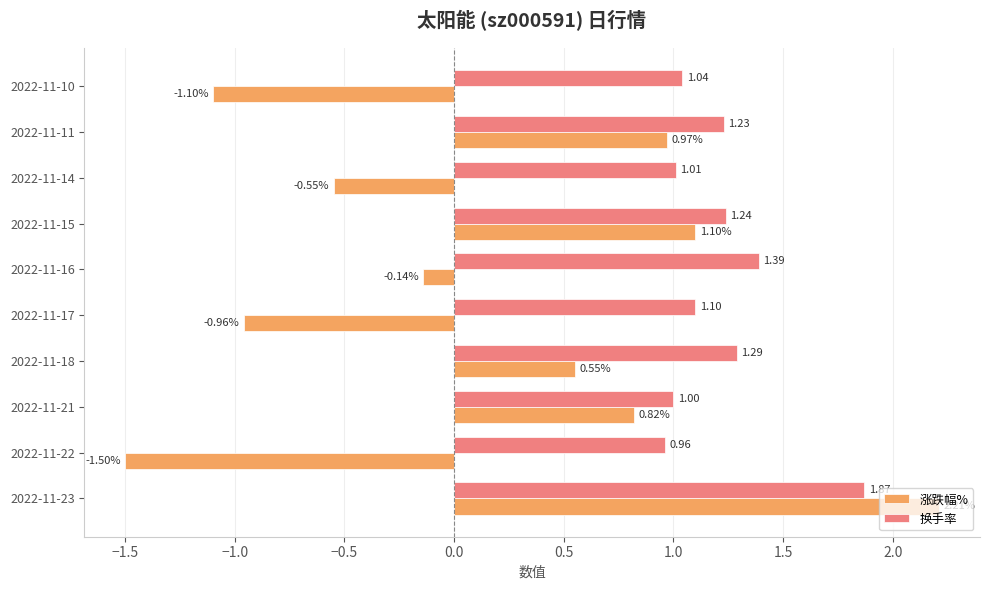

What is the difference between the maximum and minimum values in the 换手率 series?

0.9